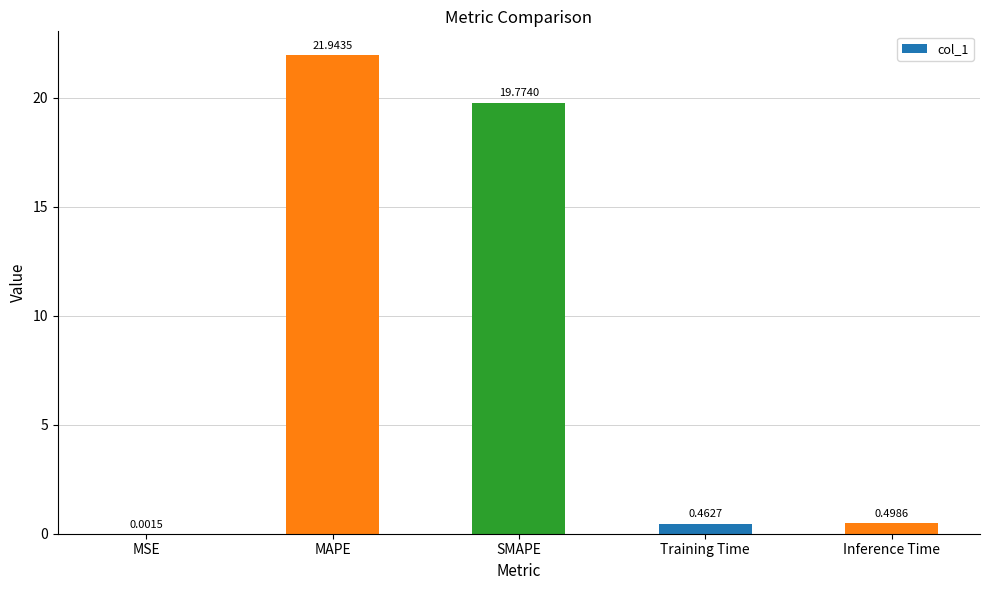

What is the change in value from MAPE to SMAPE?

-2.2